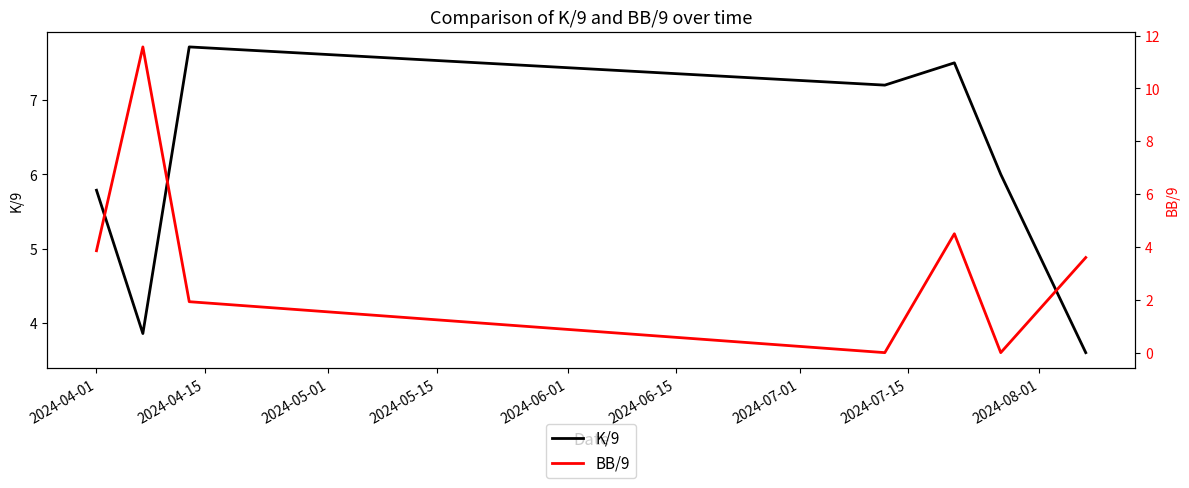

What are all the series names shown in the legend?

K/9, BB/9